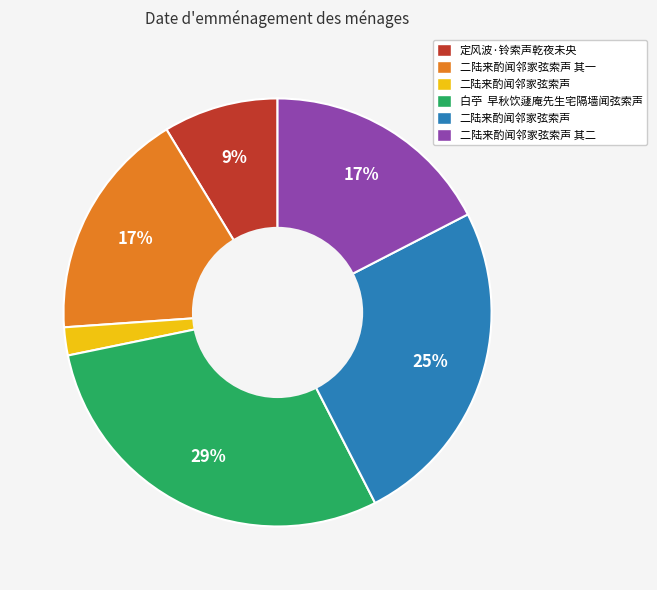

How many slices are in this pie chart?

6